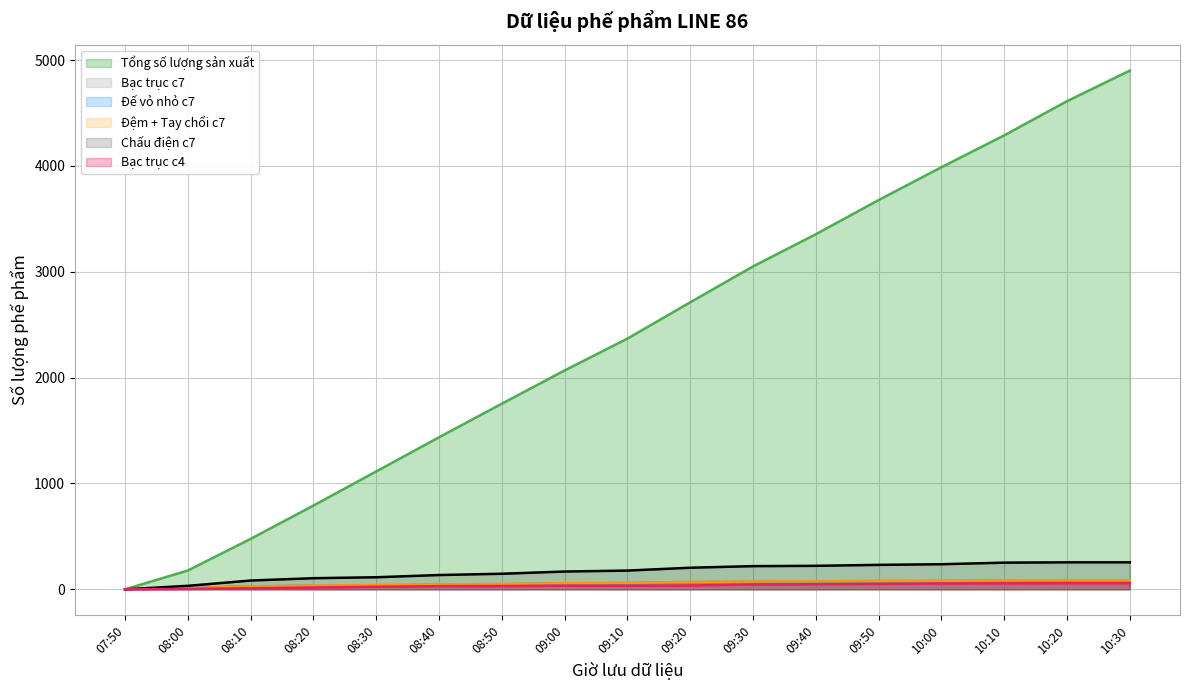

The Tổng số lượng sản xuất series shows 5148 at 09:40. True or false?

False